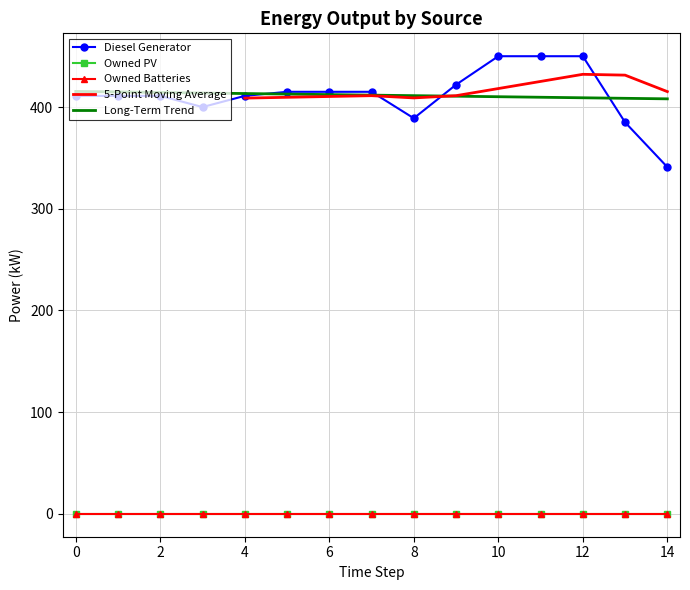

Does the chart have visible grid lines?

Yes